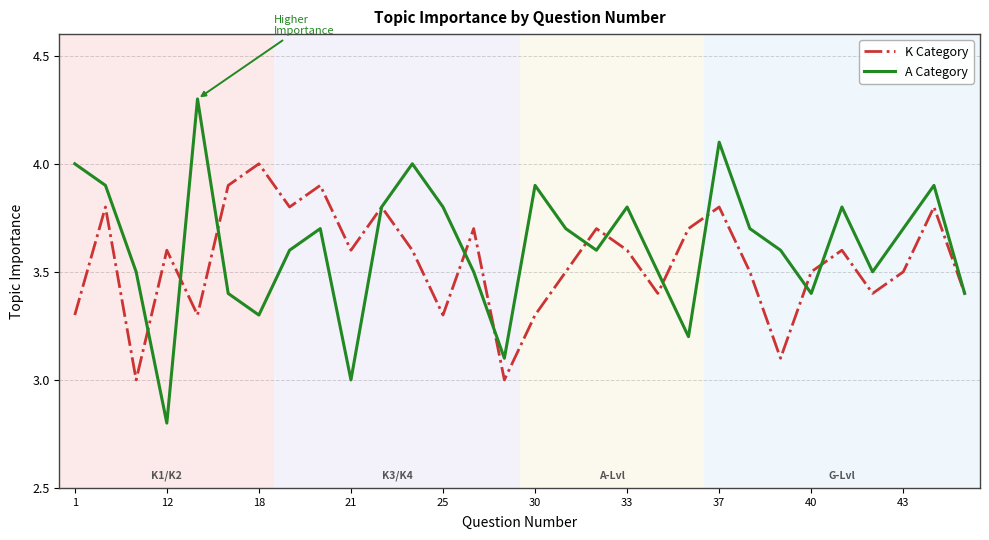

Rank the series by their maximum value, from lowest to highest.

K Category, A Category